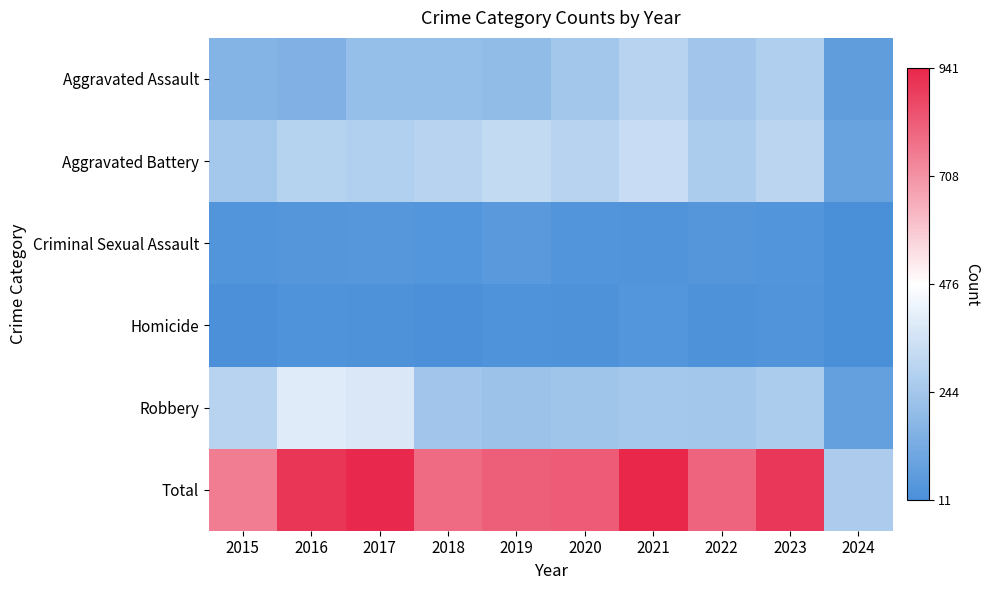

Which series has the largest total across all categories?

Total